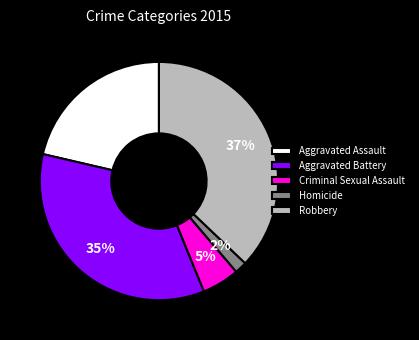

To the nearest percent, what is the combined percentage of Criminal Sexual Assault and Aggravated Battery?

40%